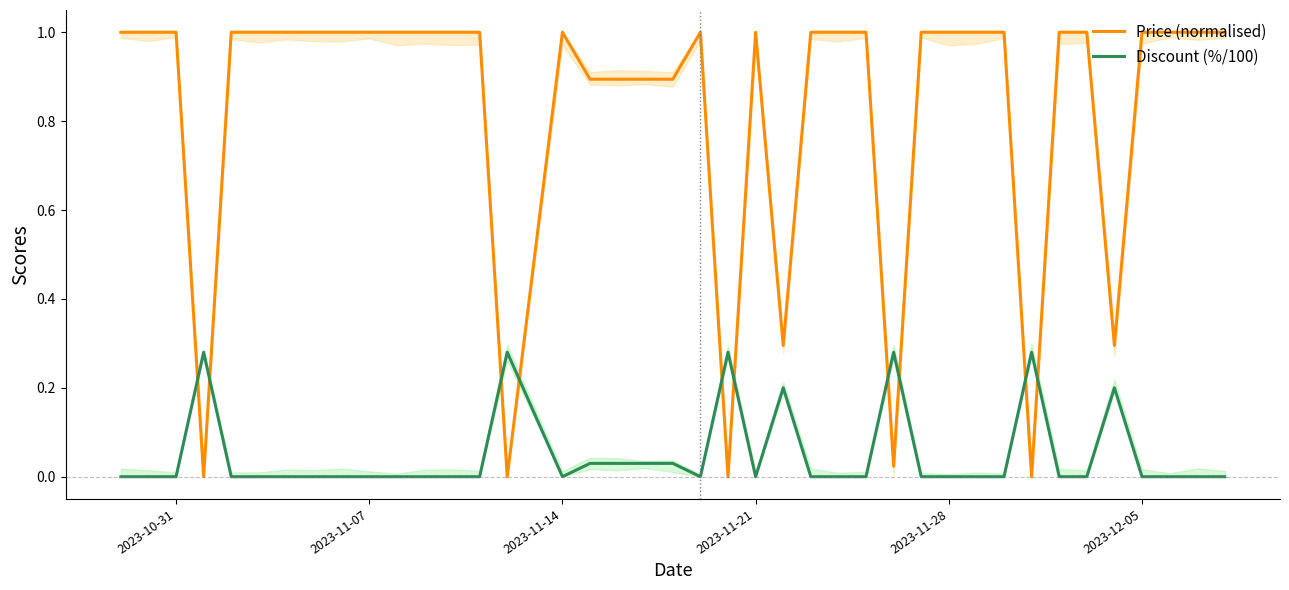

The value of Price (normalised) at 2023-12-05 is 1.0. True or false?

True